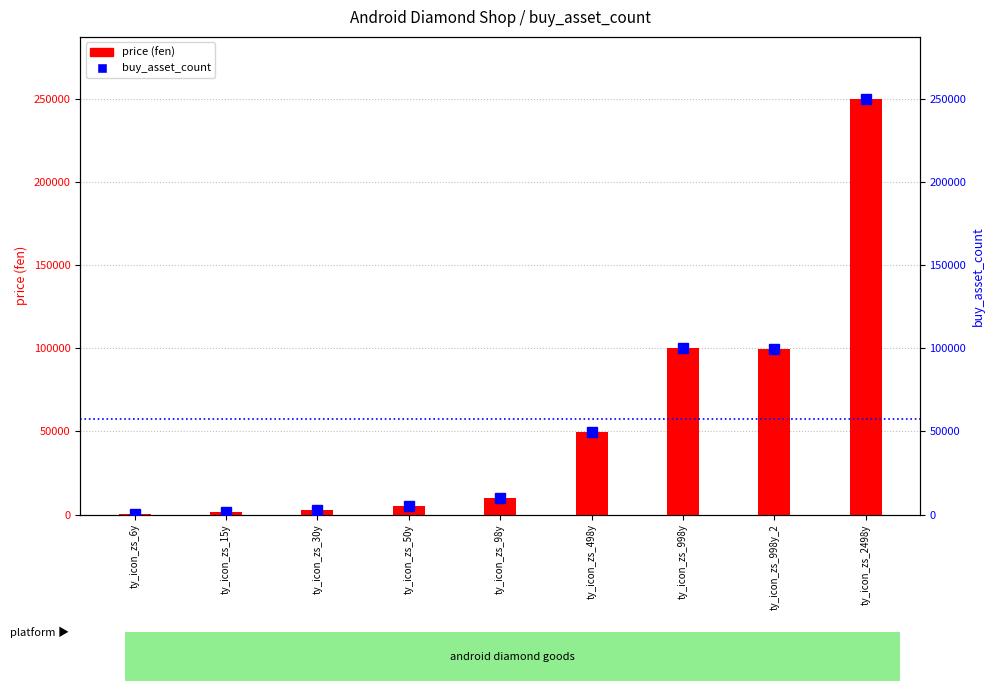

Which series has the largest total across all categories?

price (fen)